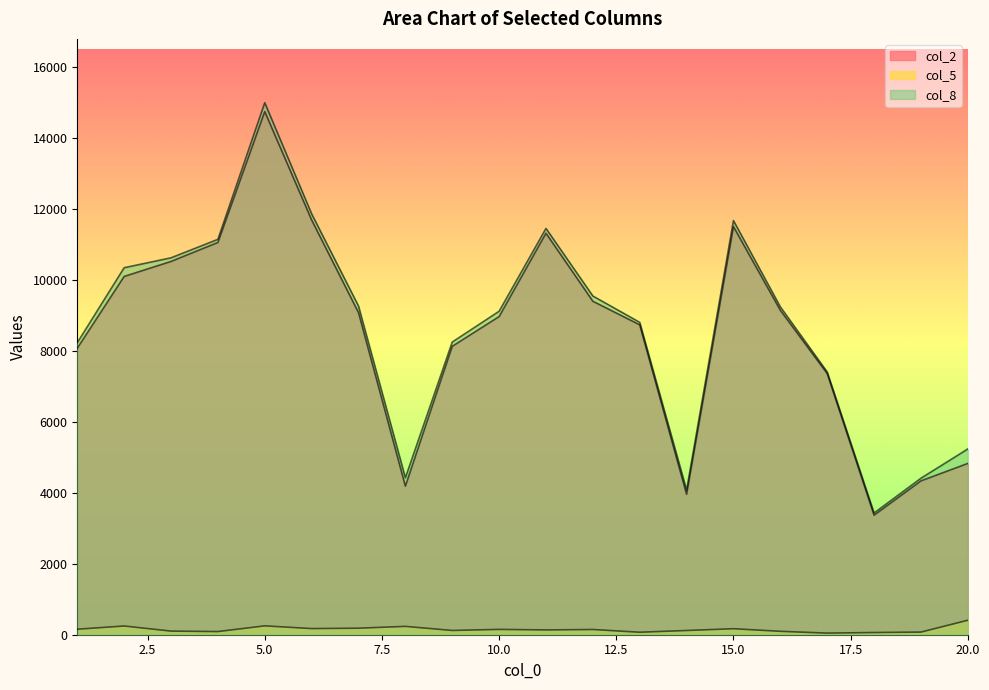

How many data points in col_5 are less than 147?

10